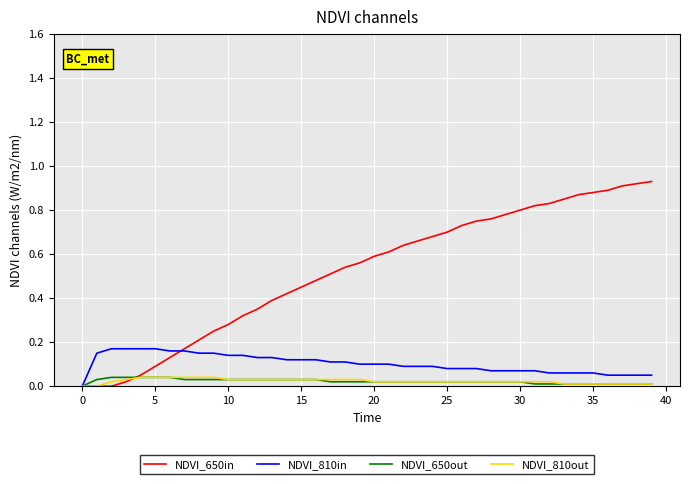

Which series has the largest total across all categories?

NDVI_650in